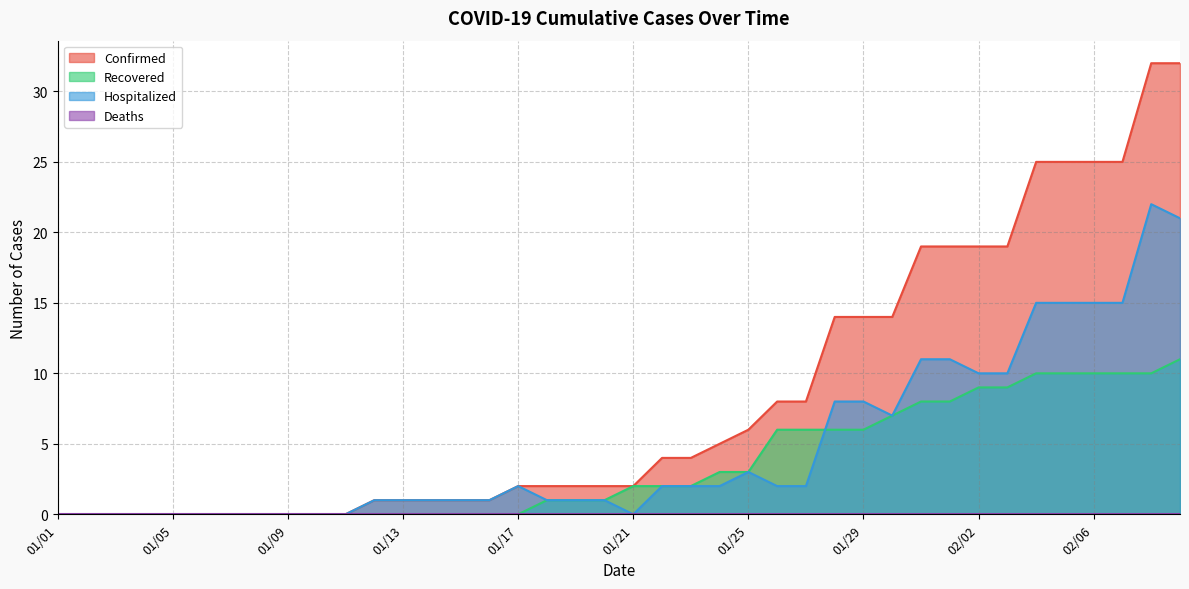

Which series has the widest spread of values?

Confirmed